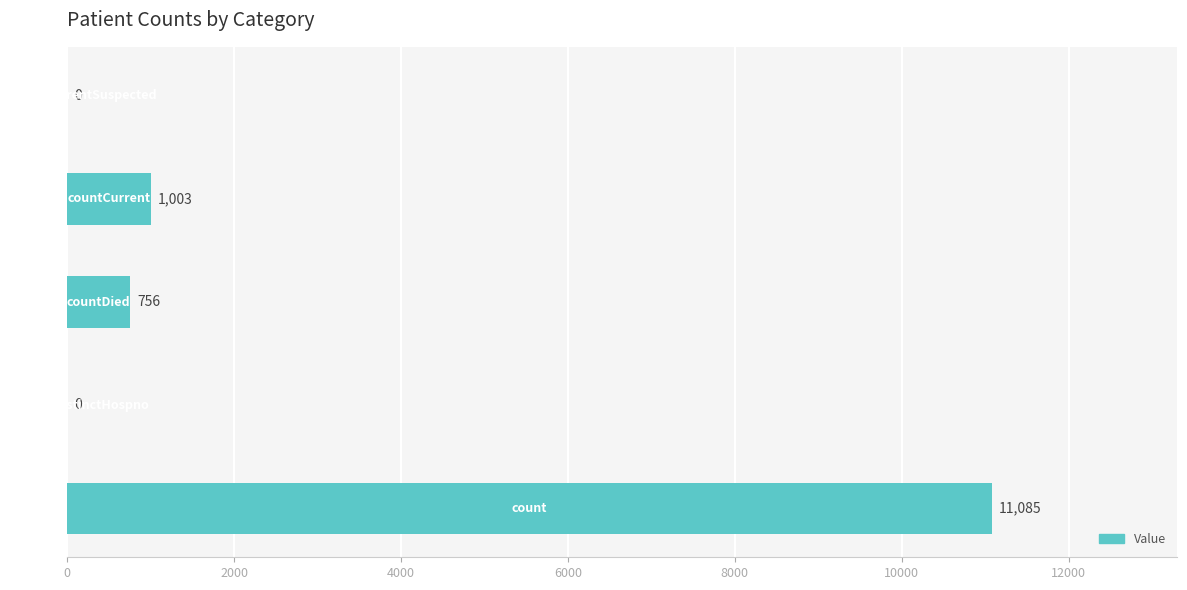

What is the maximum value shown in the chart?

11085